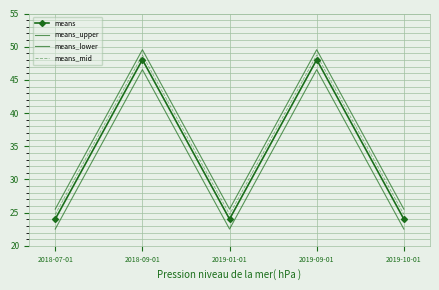

True or false: means_lower and means_mid intersect in this chart.

False